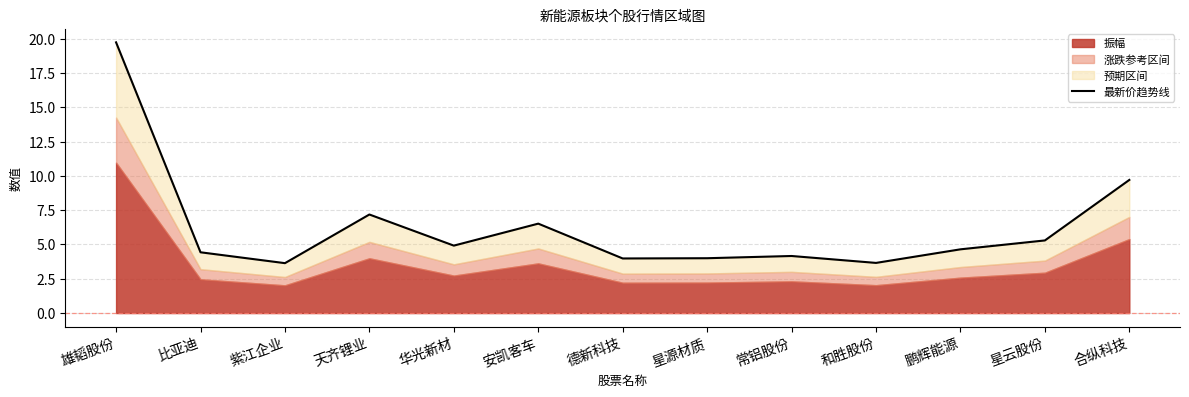

What is the value of the 1st point from the left?

19.7